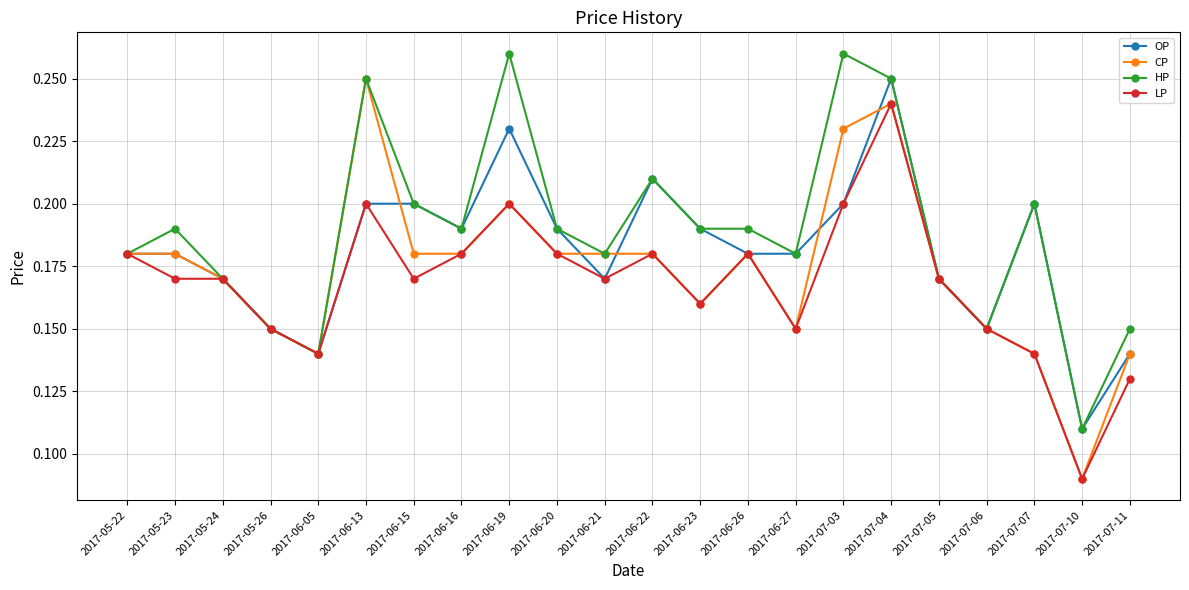

List the series in order of their overall mean, highest first.

HP, OP, CP, LP